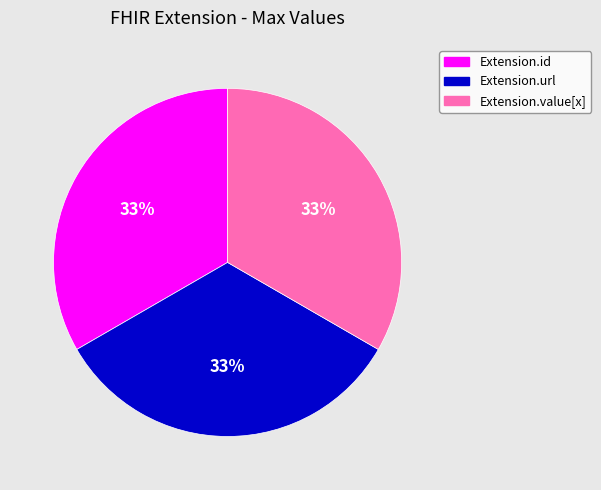

How many segments does this pie chart have?

3